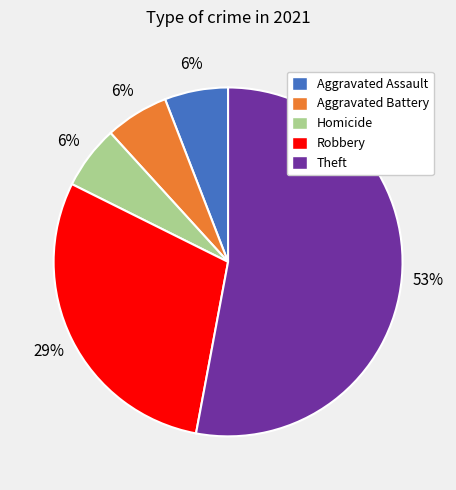

Which slice is the largest?

Theft